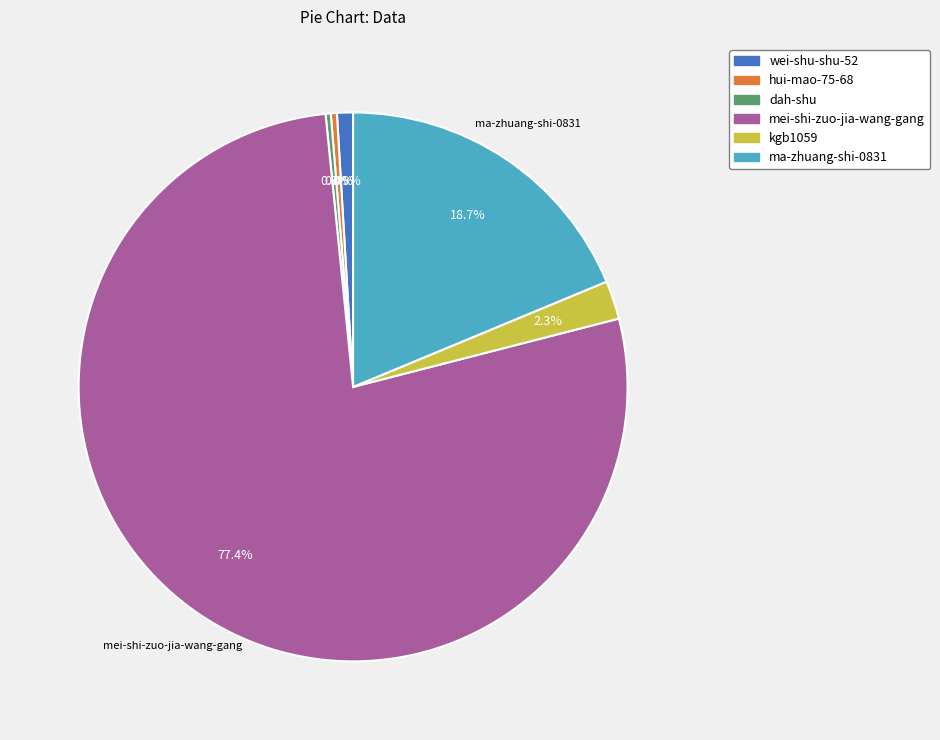

What percentage is NOT represented by wei-shu-shu-52?

99.1%